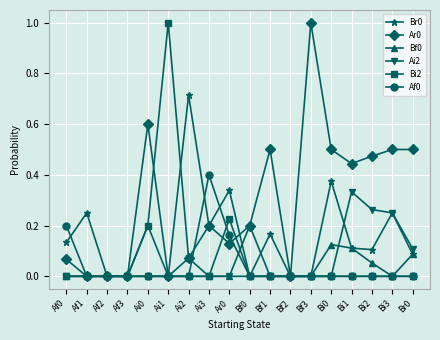

Is the value of Ar0 at Bi0 greater than the value of Bi2 at Bi0?

Yes